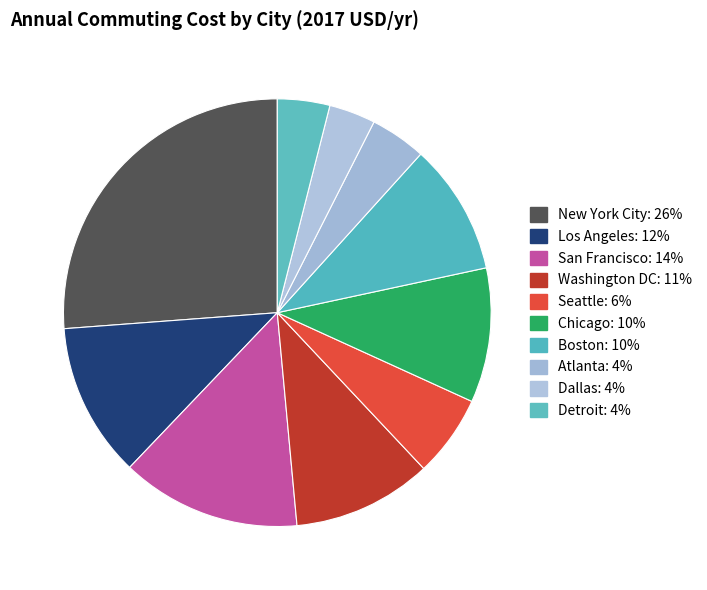

What percentage is the Chicago slice, to the nearest percent?

10%